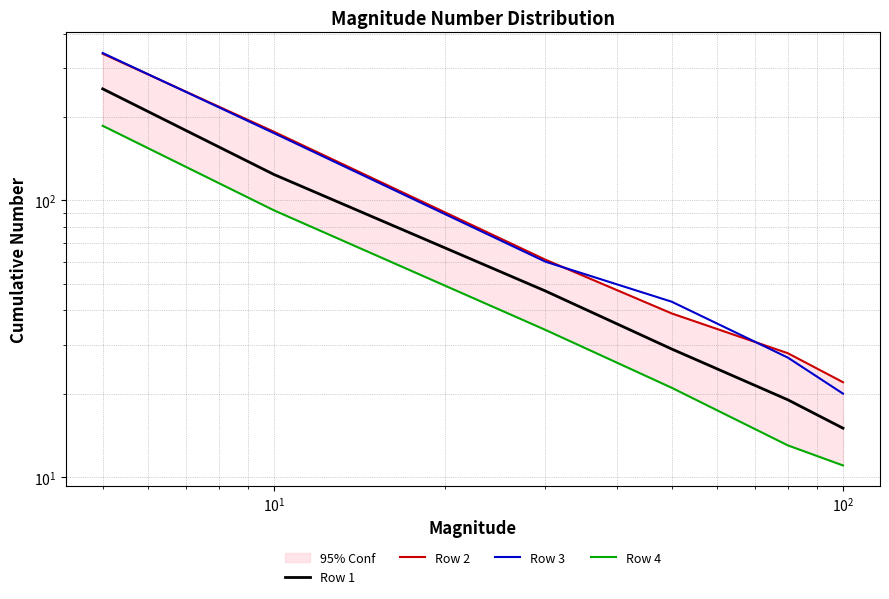

Is the value of Row 2 at $\mathdefault{10^{-1}}$ greater than the value of Row 4 at $\mathdefault{10^{-1}}$?

Yes